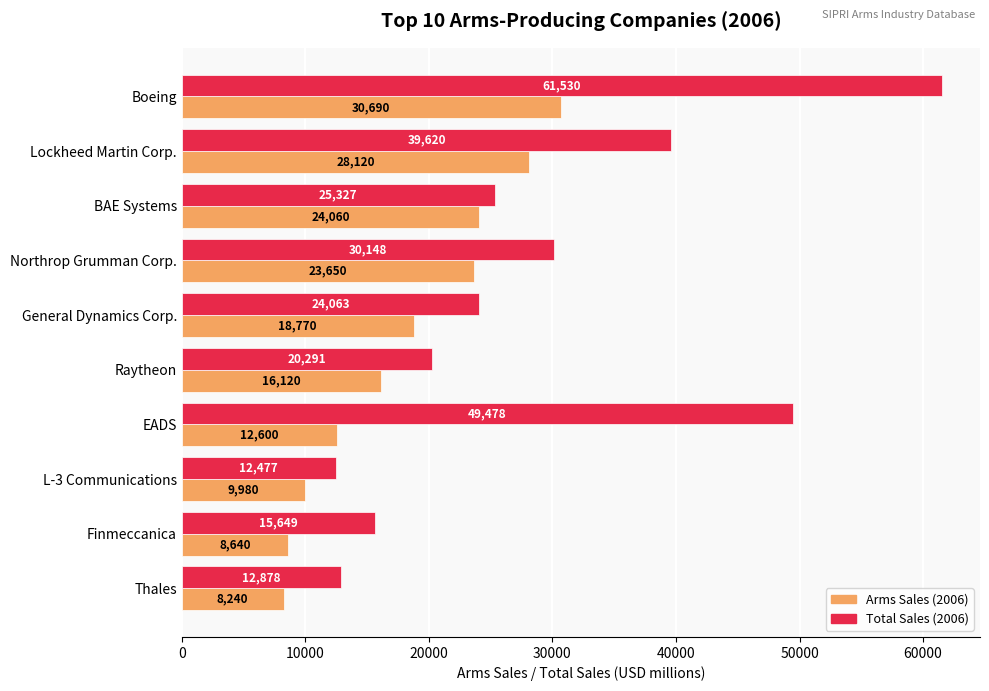

List the series in order of their peak value, highest first.

Total Sales (2006), Arms Sales (2006)